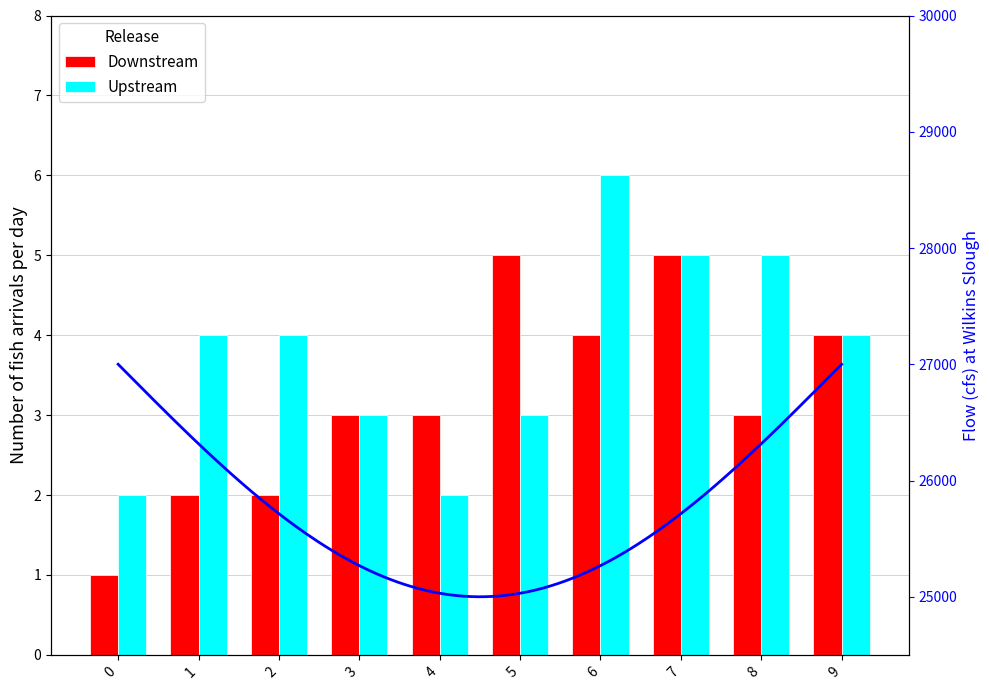

What is the difference between the maximum and second lowest values in the Upstream series?

4